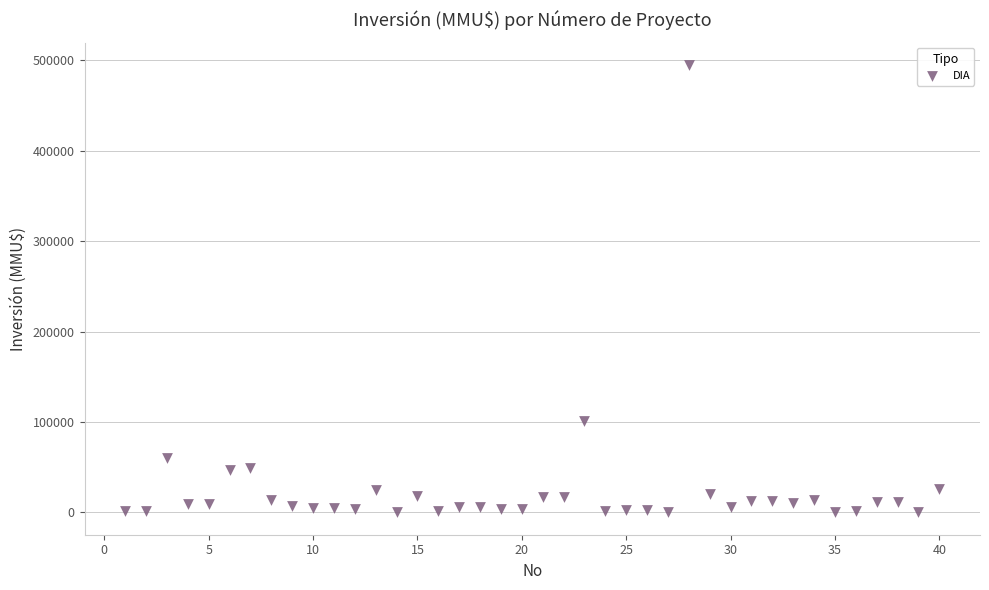

What is the range of Y values (max minus min)?

495000